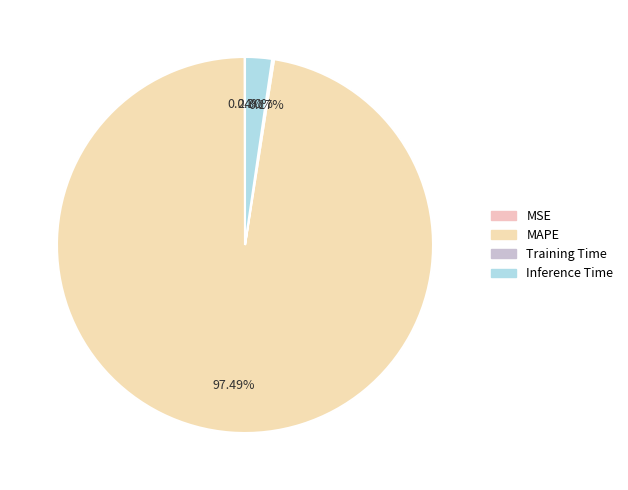

To the nearest percent, what is the difference between the largest and smallest slice percentages?

97%